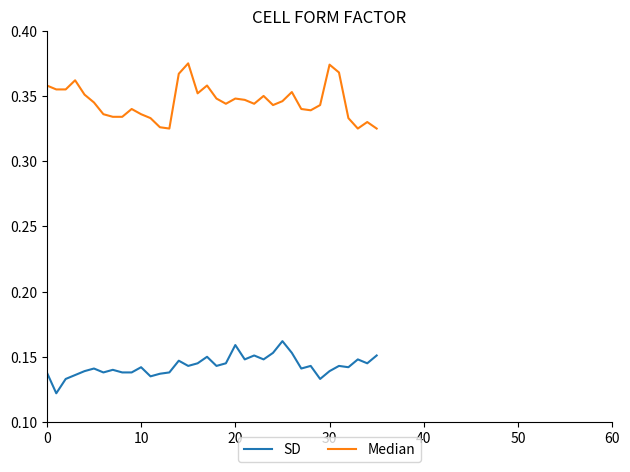

Which series has the widest spread of values?

Median